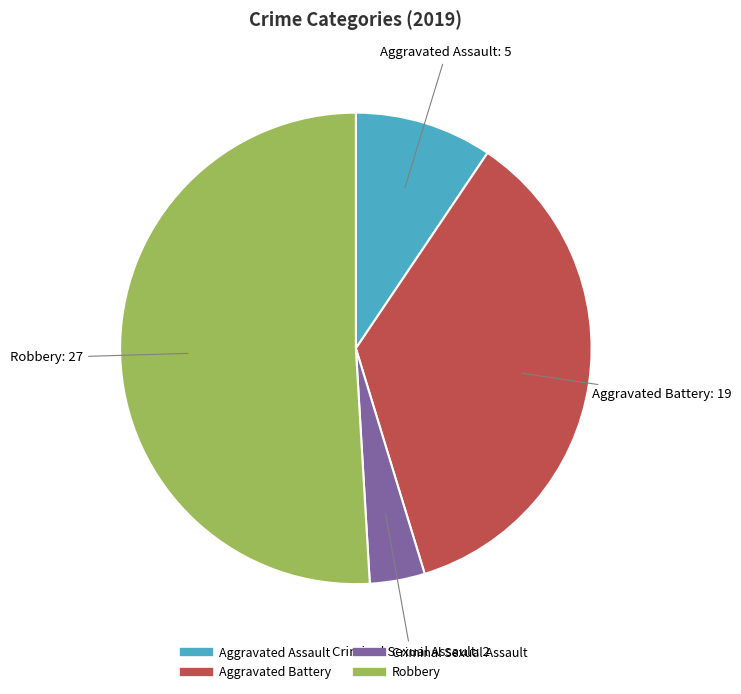

How many segments does this pie chart have?

4